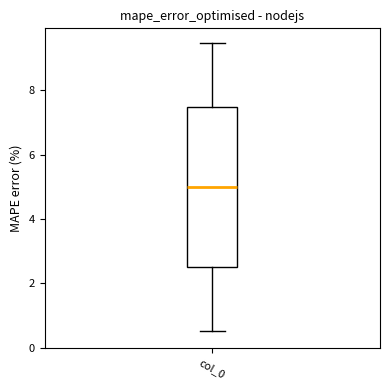

Read this box plot against the y-axis: the position of the median line, the range covered by the box, and the ends of both whiskers. The values are not printed on the chart, so give them approximately, as read against the axis.

median 5.0, box 2.6 to 7.4, whiskers 0.6 to 9.4